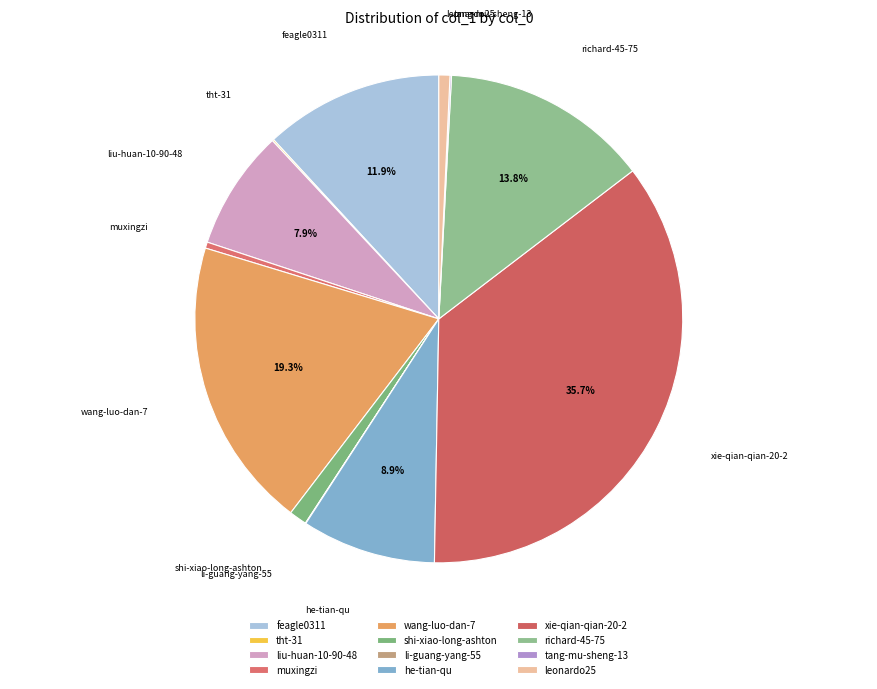

Which has a higher value, wang-luo-dan-7 or shi-xiao-long-ashton?

wang-luo-dan-7